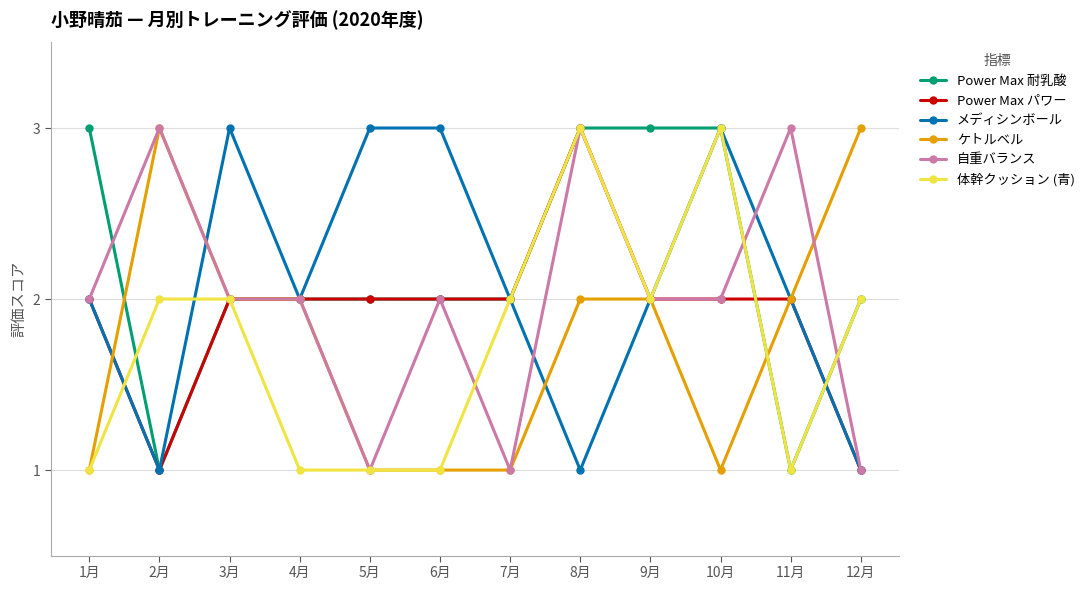

What are all the series names shown in the legend?

Power Max 耐乳酸, Power Max パワー, メディシンボール, ケトルベル, 自重バランス, 体幹クッション (青)